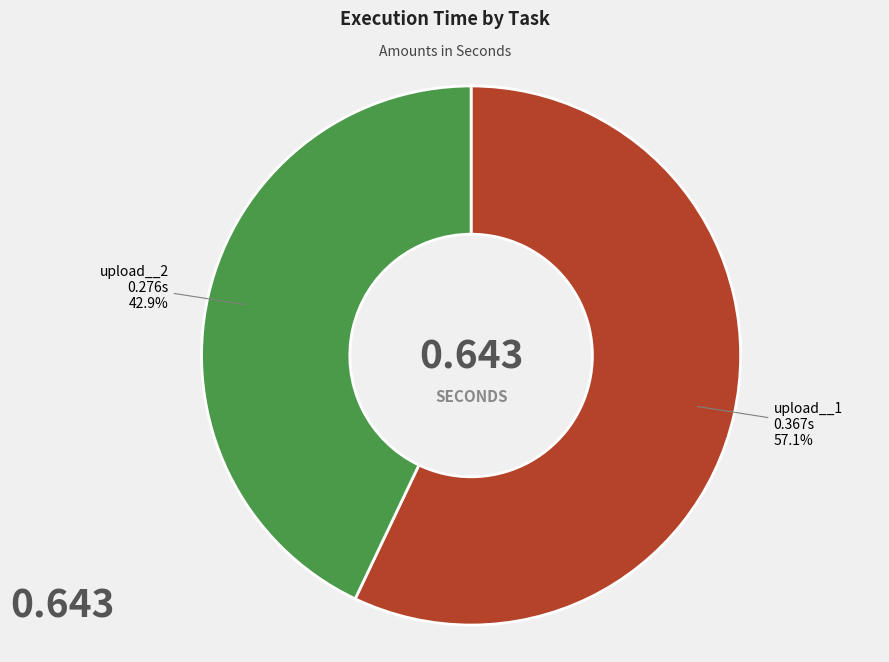

Is there a majority slice in this chart?

Yes